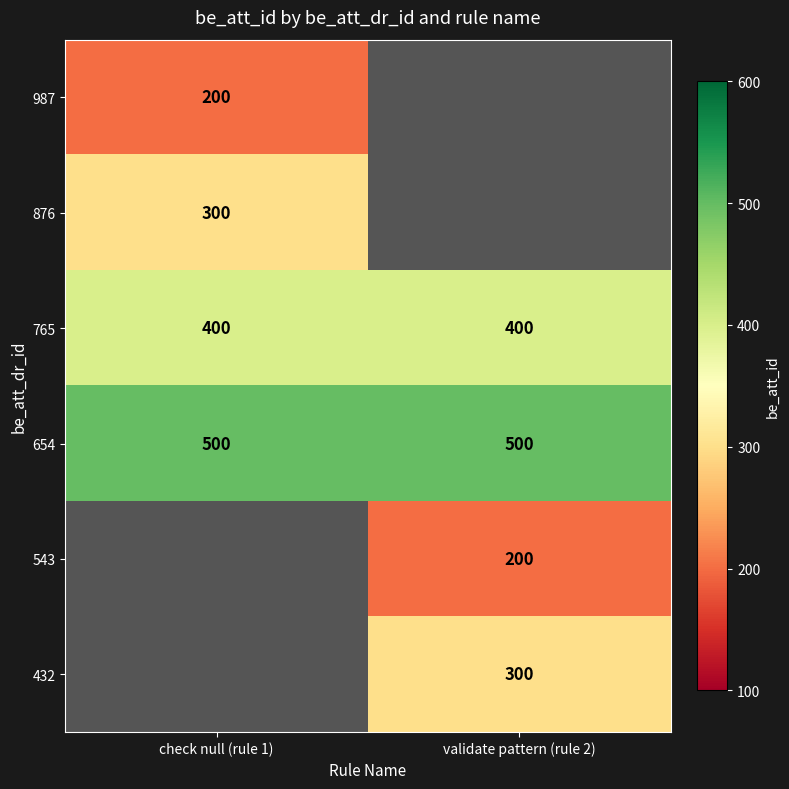

Count the number of data series in this chart.

6